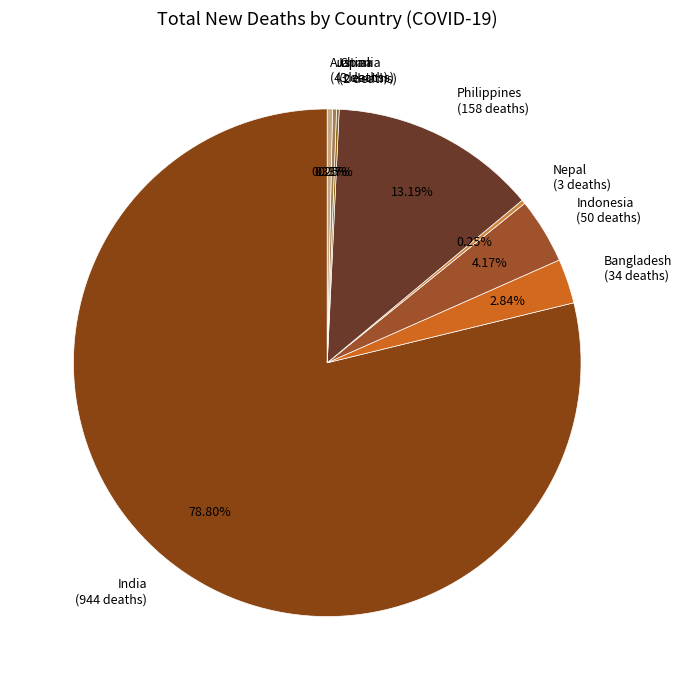

What is the majority slice?

India (944 deaths)